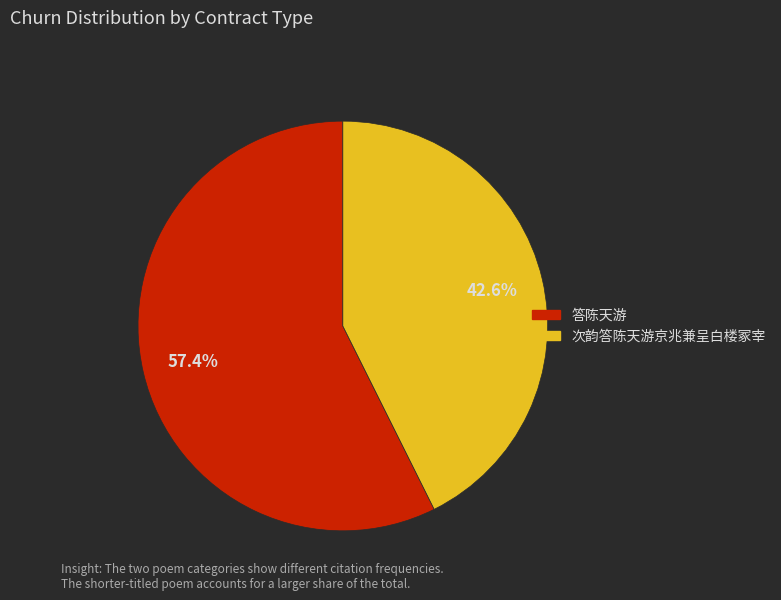

Which slice represents more than half of the pie?

答陈天游